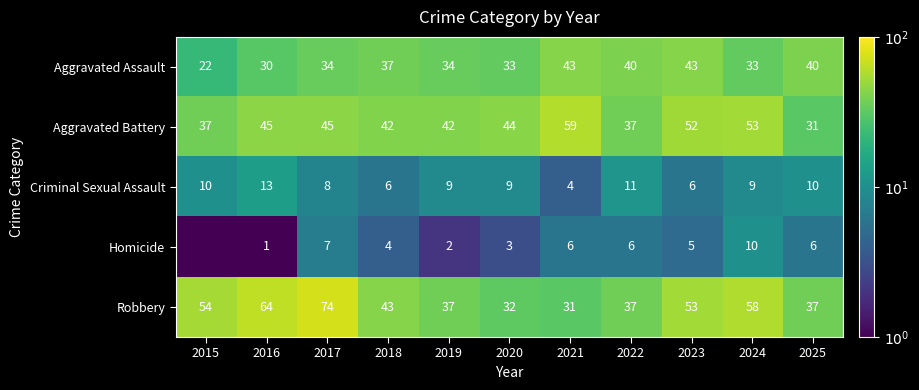

Is it true that Homicide equals 5.3 at 2020?

False